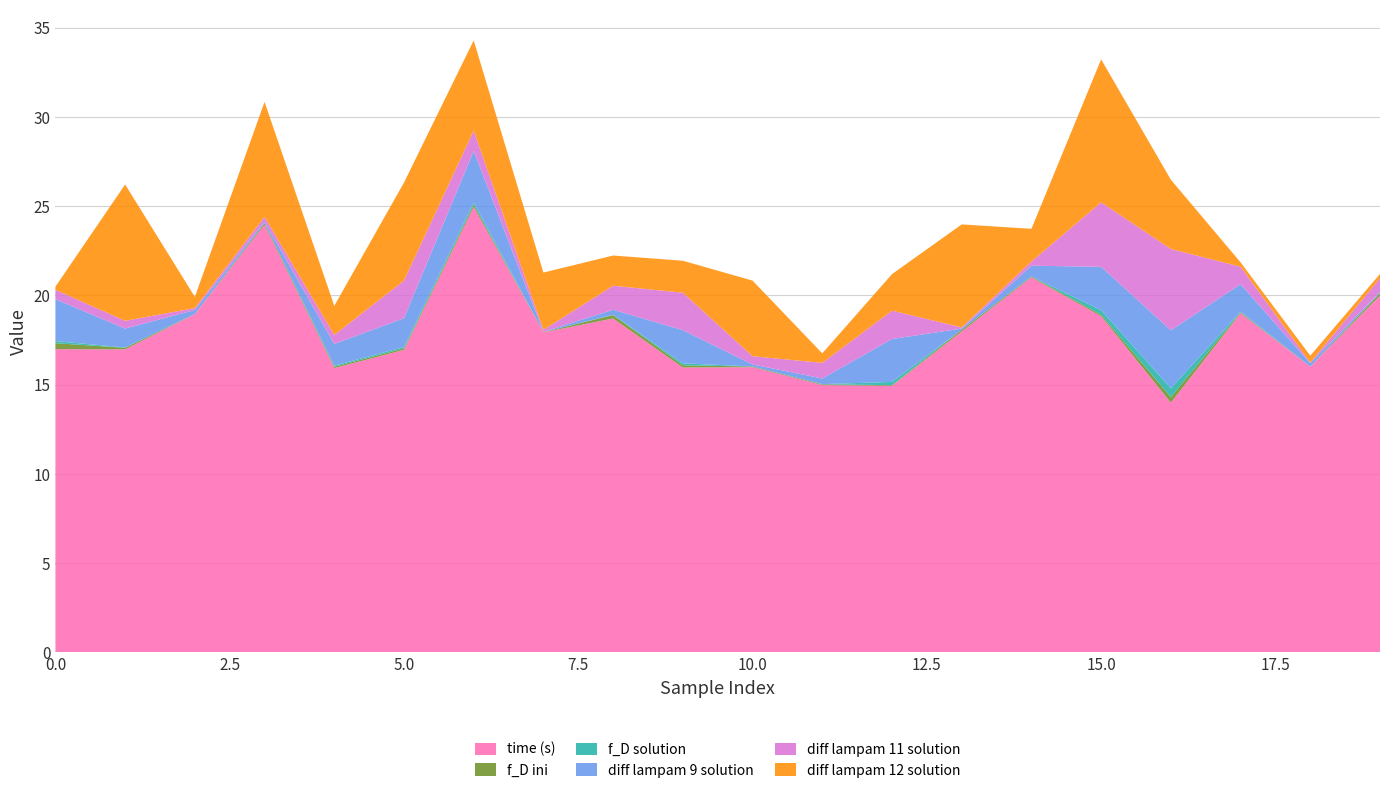

True or false: time (s) has a value of 16.9 at 5.0.

True